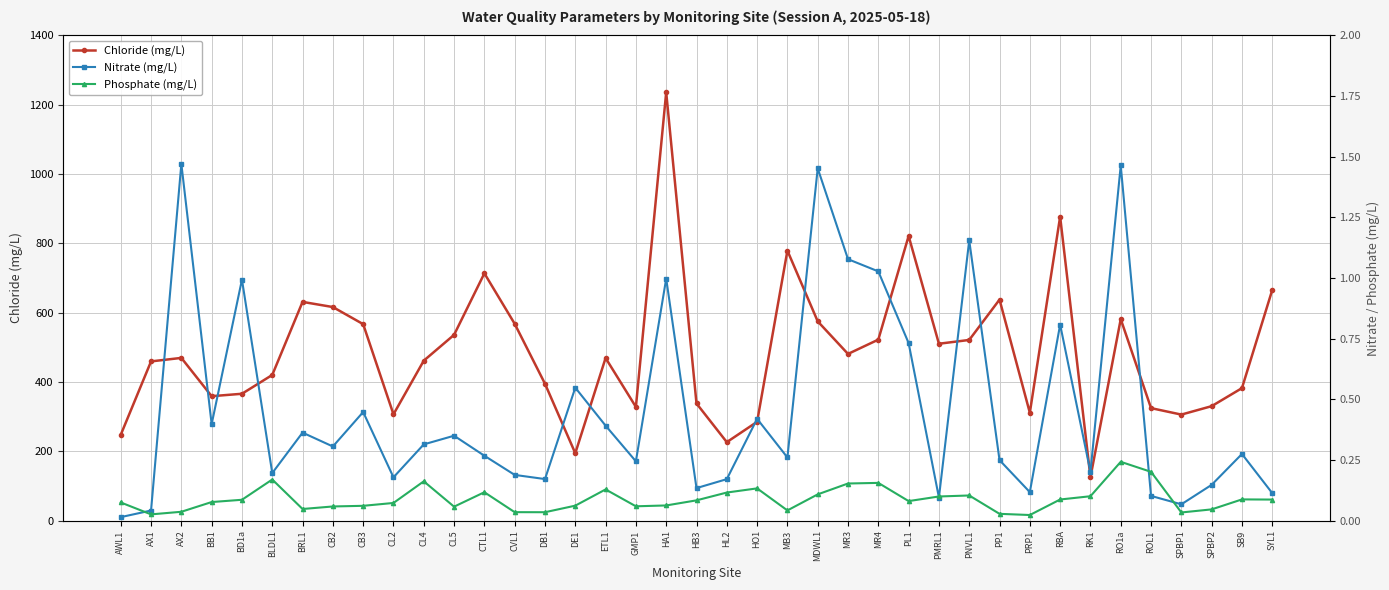

What position from the left is CTL1?

13